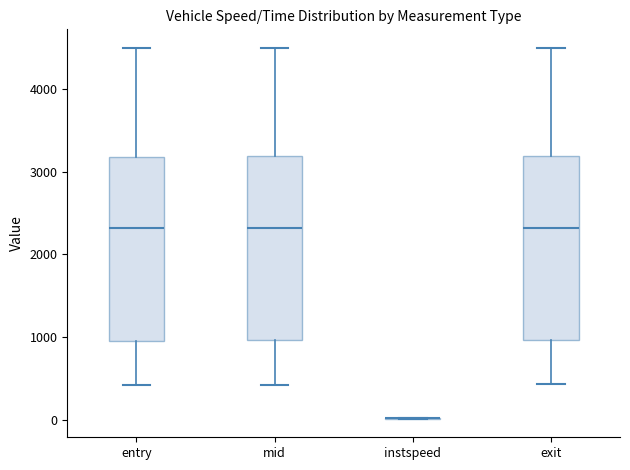

Reading left to right, transcribe this box plot: for each box, give where its median line is, the range the box spans, and where its two whiskers end, as read against the y-axis. The values are not printed on the chart, so give them approximately, as read against the axis.

entry: median 2300, box 1000 to 3200, whiskers 400 to 4500
mid: median 2300, box 1000 to 3200, whiskers 400 to 4500
instspeed: box collapsed to a line at 0, whiskers 0 to 0
exit: median 2300, box 1000 to 3200, whiskers 400 to 4500